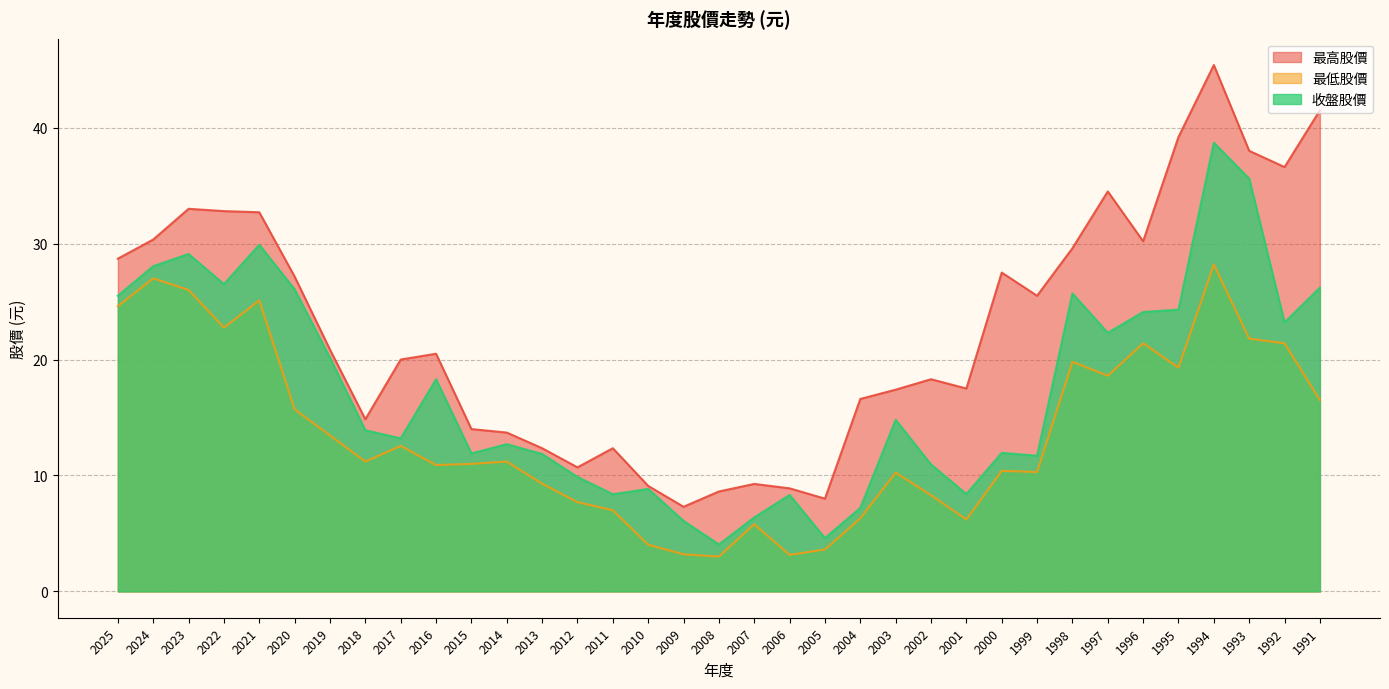

What is the difference between the second highest and second lowest values in the 收盤股價 series?

31.0